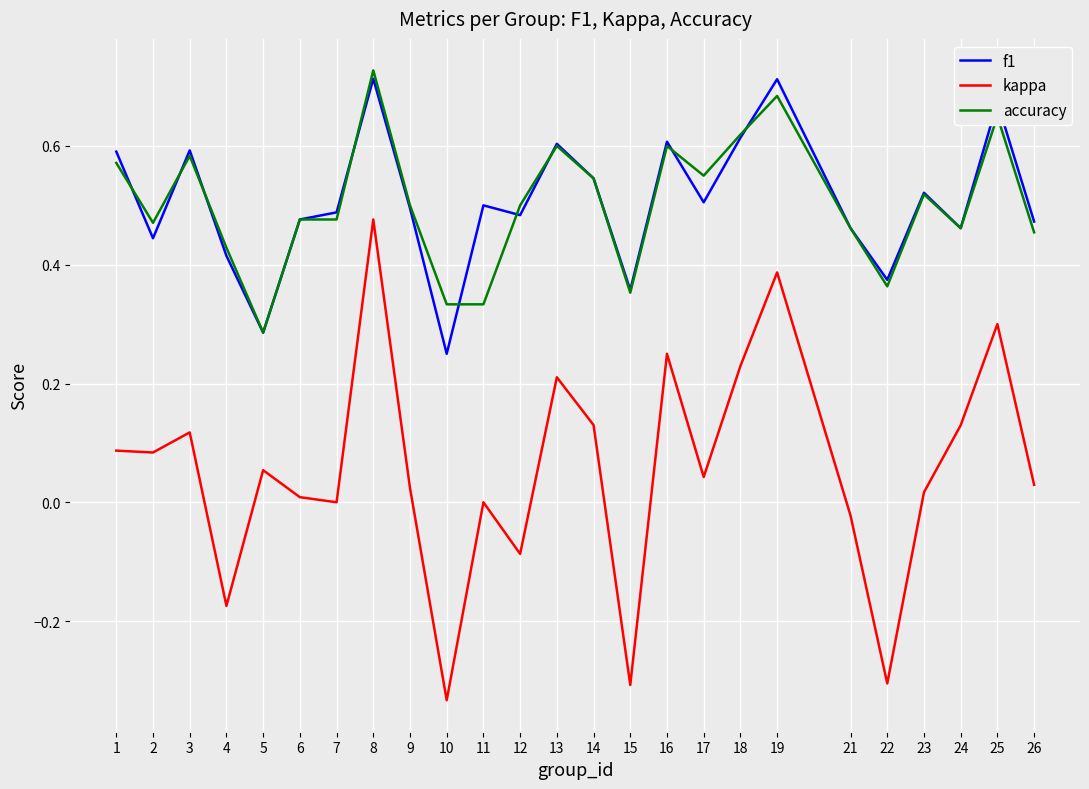

Which label corresponds to the largest value in the chart?

8